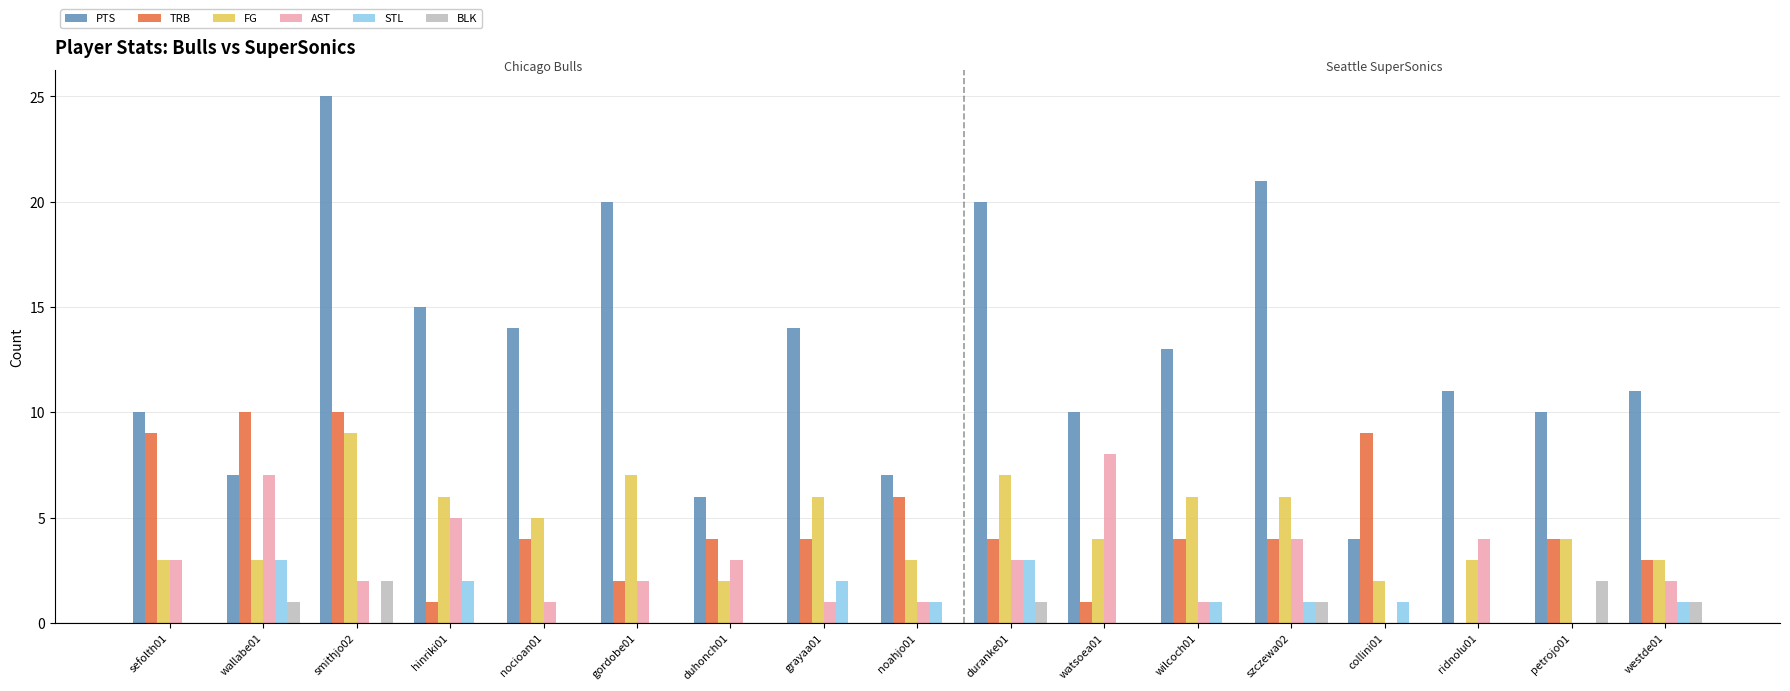

What is the maximum value shown in the chart?

25